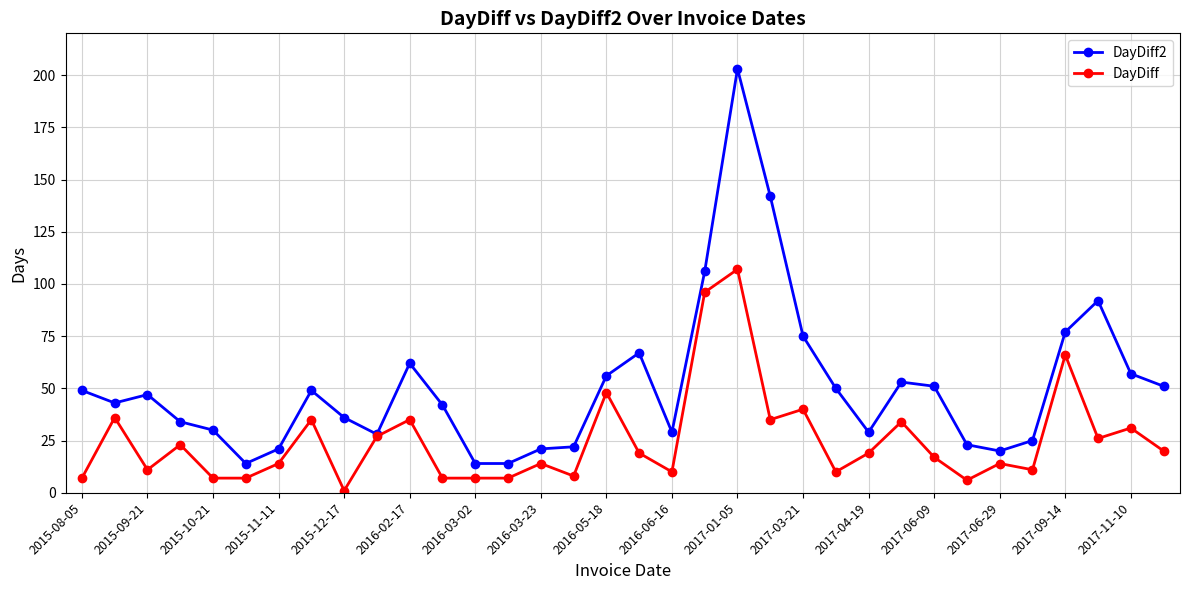

What is the difference between the second highest and minimum values in the DayDiff series?

95